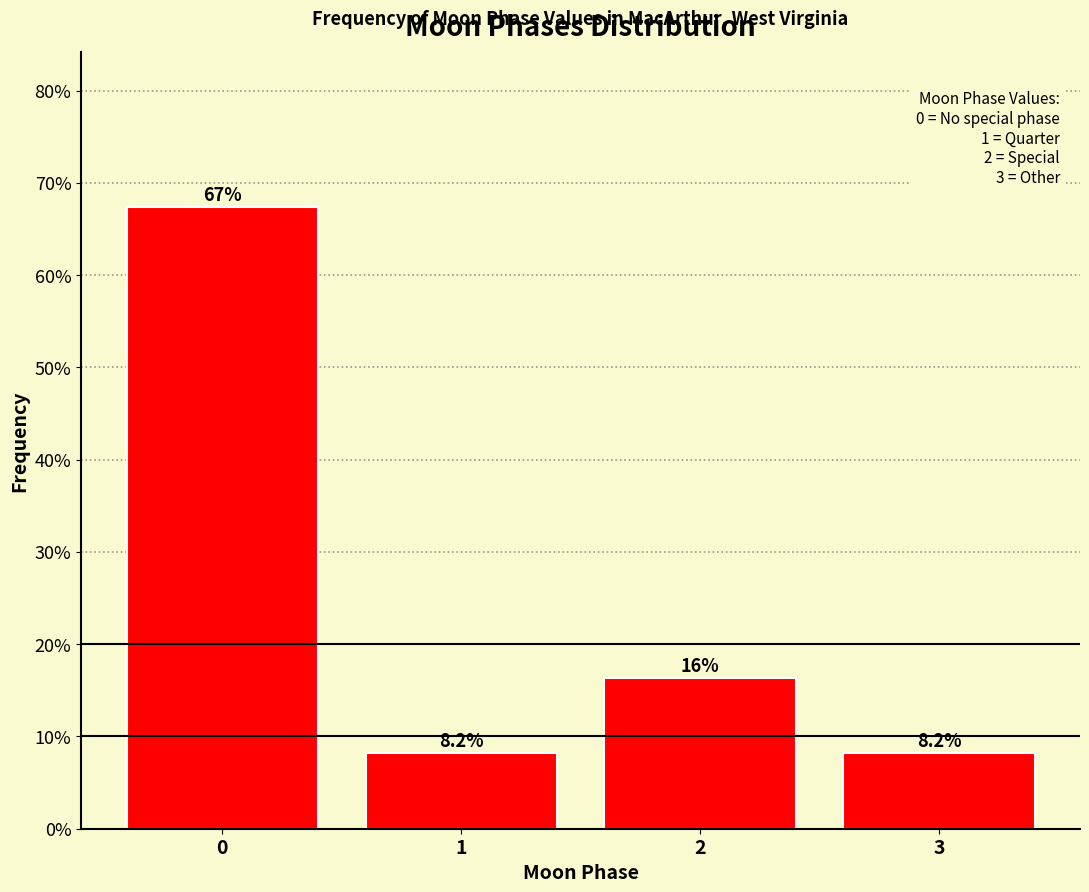

Reading left to right, extract all data points from this chart.

0=67.3	1=8.2	2=16.3	3=8.2